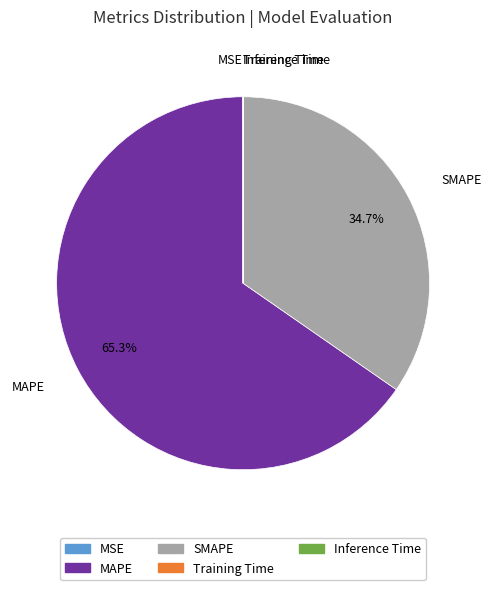

What is the ratio of the value at SMAPE to the value at MAPE?

0.5